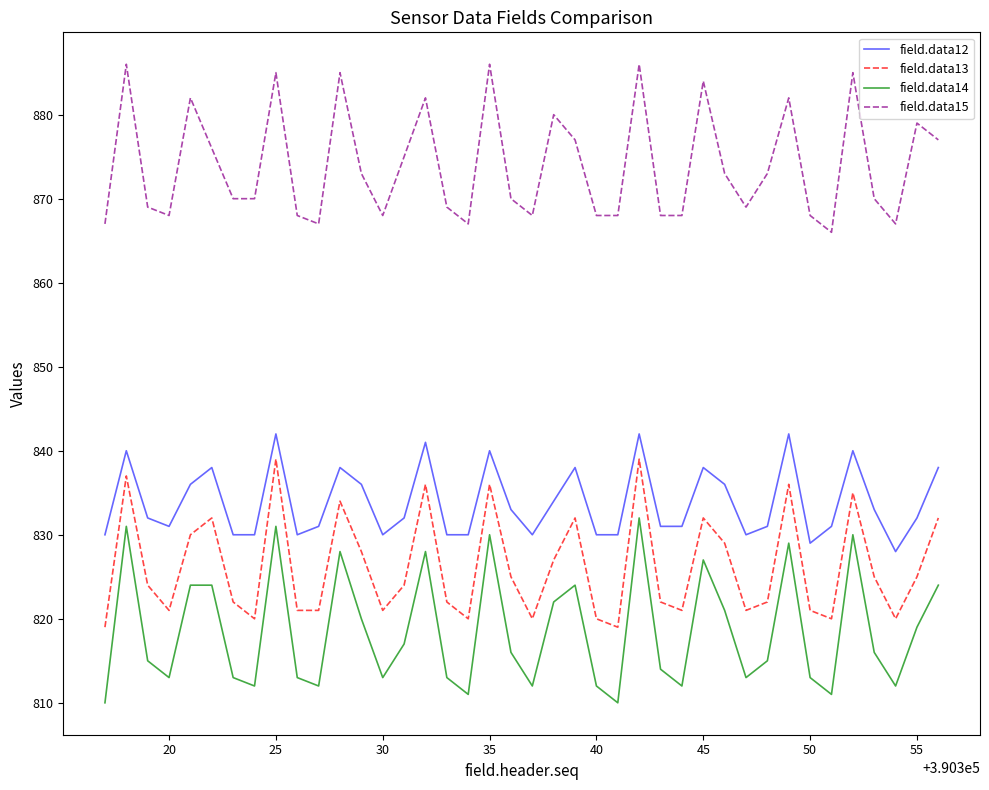

True or false: field.data13 and field.data12 intersect in this chart.

False